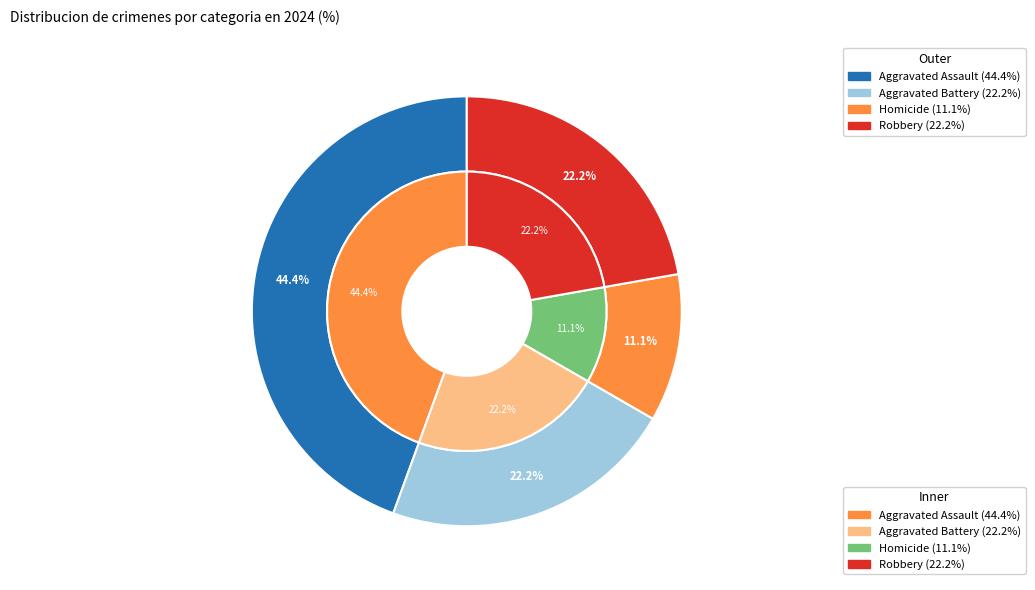

Combined, what portion of the pie is 3 and 2?

33.3%